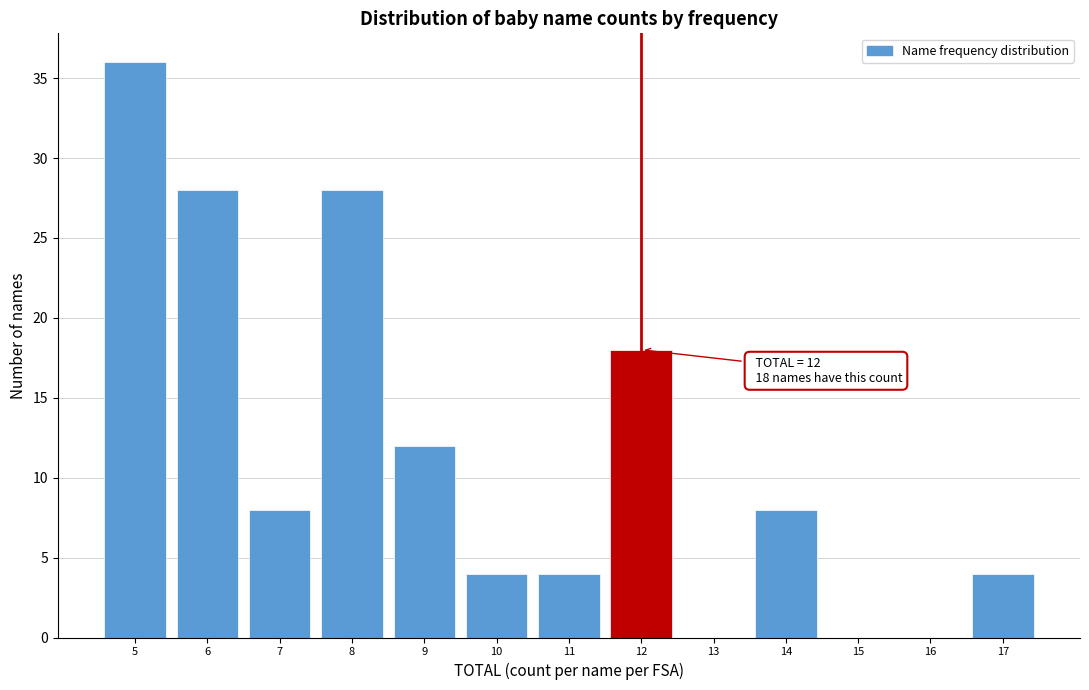

Over which range of the x-axis is the bar tallest?

4.5 to 5.5